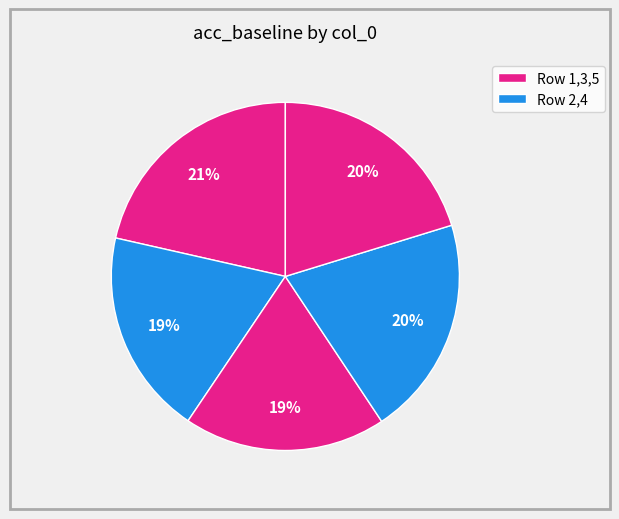

How many slices are in this pie chart?

5